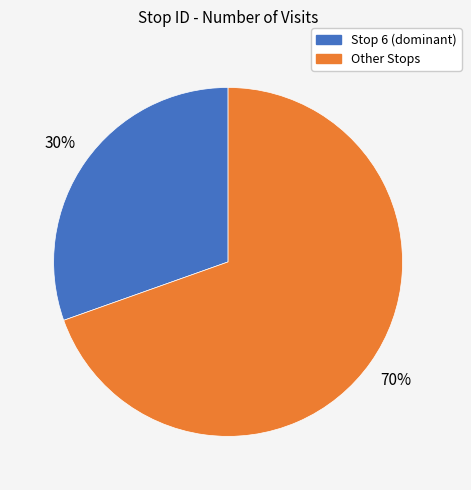

To the nearest percent, what is the average slice percentage?

50%